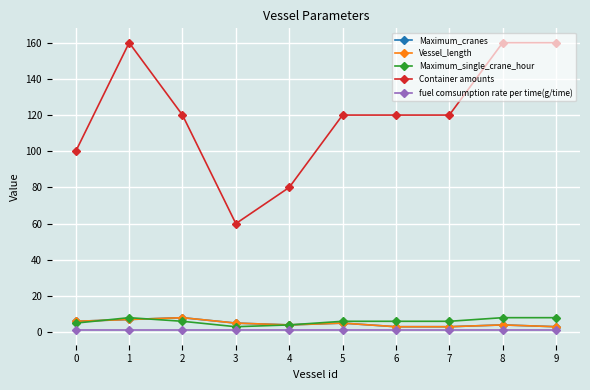

Is this an area chart (filled region under the line)?

No